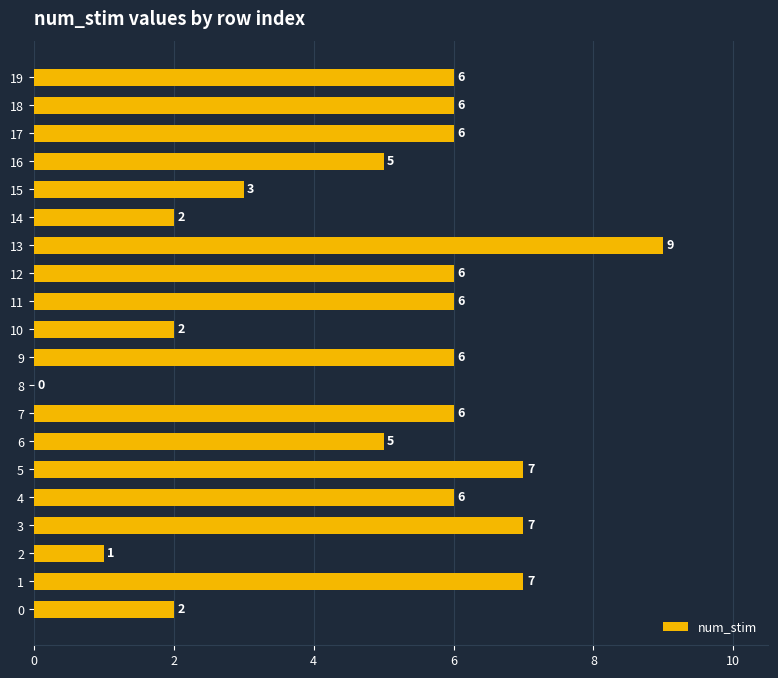

What value does the data have at 2?

1